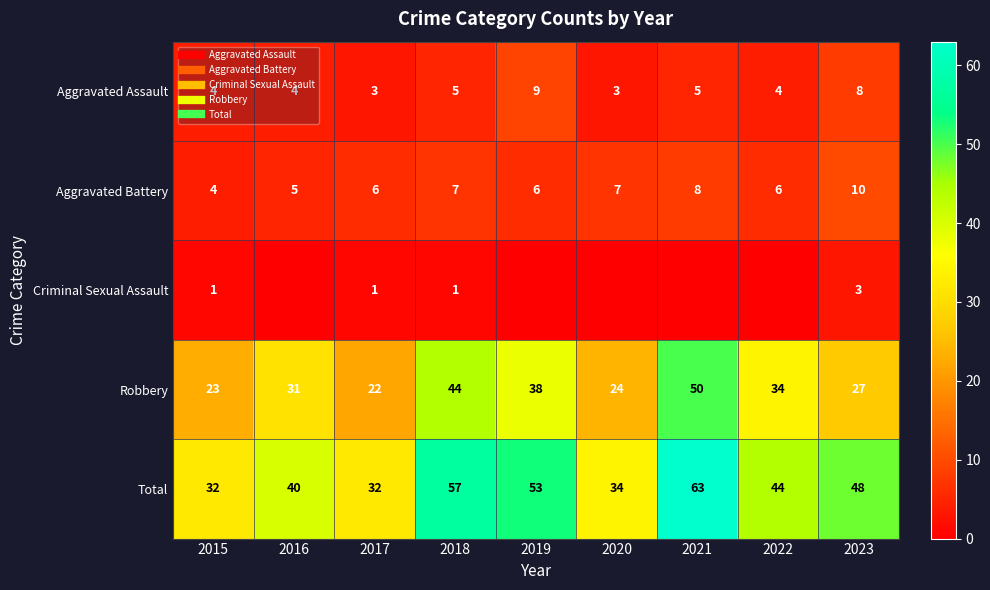

Count the number of categories in the chart.

9